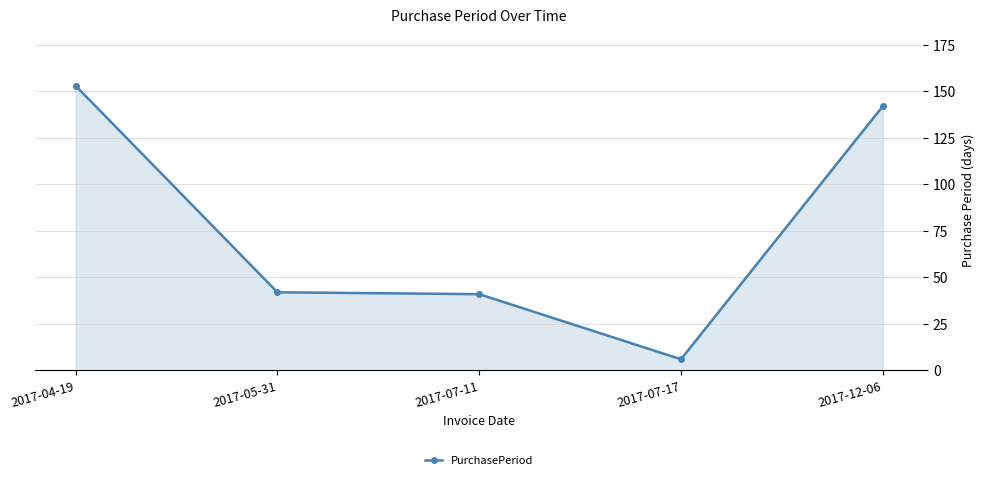

Which label corresponds to the largest value in the chart?

2017-04-19